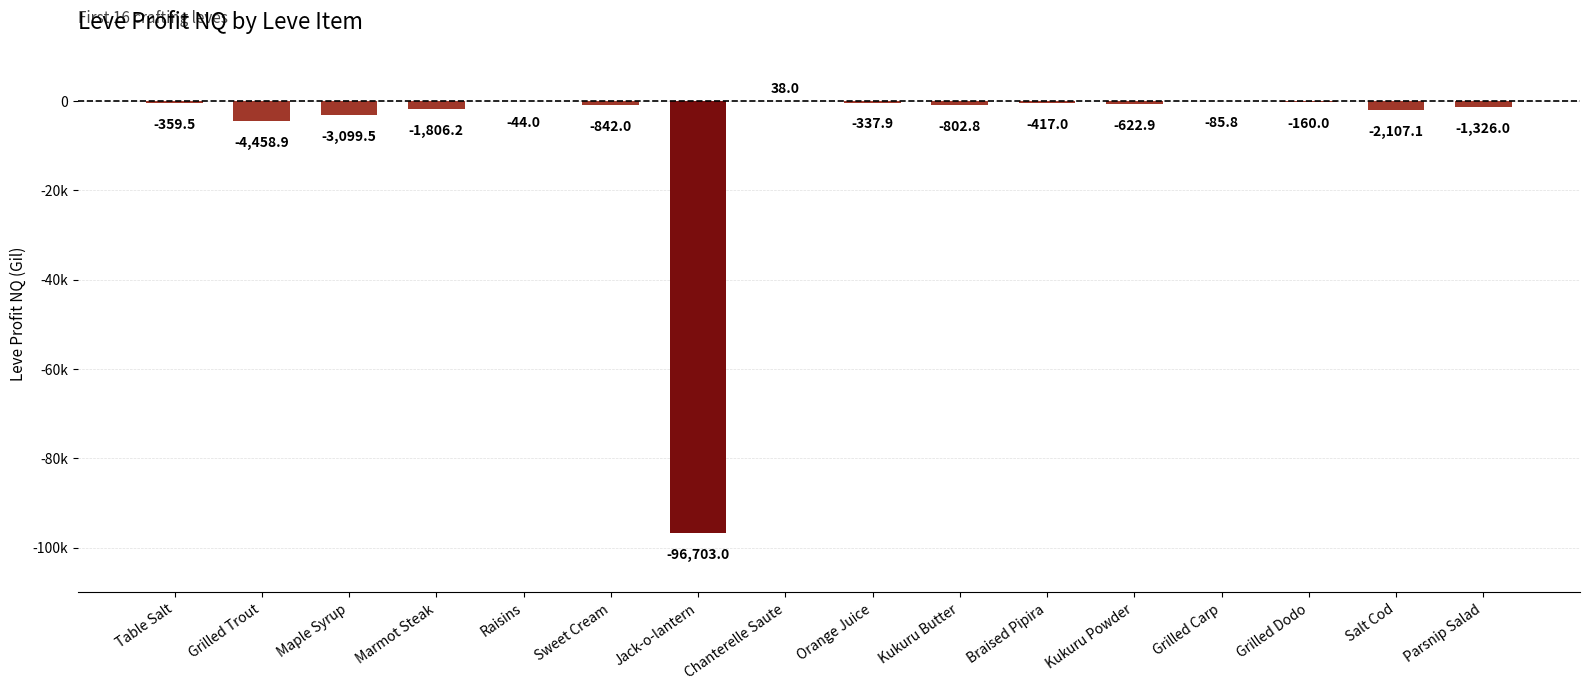

Reading left to right, list all the values displayed in this chart.

Table Salt=-359.5	Grilled Trout=-4458.9	Maple Syrup=-3099.5	Marmot Steak=-1806.2	Raisins=-44.0	Sweet Cream=-842.0	Jack-o-lantern=-96703.0	Chanterelle Saute=38.0	Orange Juice=-337.9	Kukuru Butter=-802.8	Braised Pipira=-417.0	Kukuru Powder=-622.9	Grilled Carp=-85.8	Grilled Dodo=-160.0	Salt Cod=-2107.1	Parsnip Salad=-1326.0